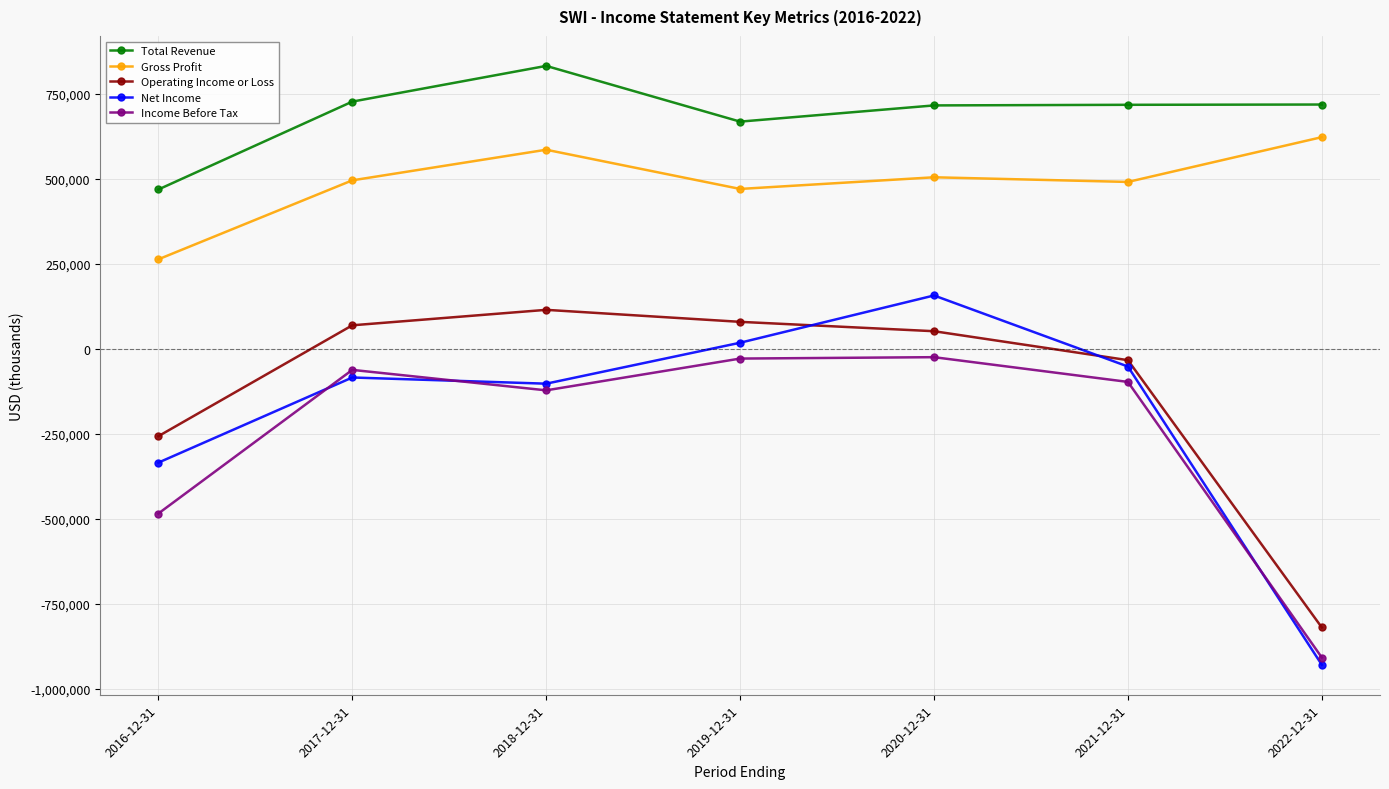

Where does the Operating Income or Loss series first go above 52300?

2017-12-31